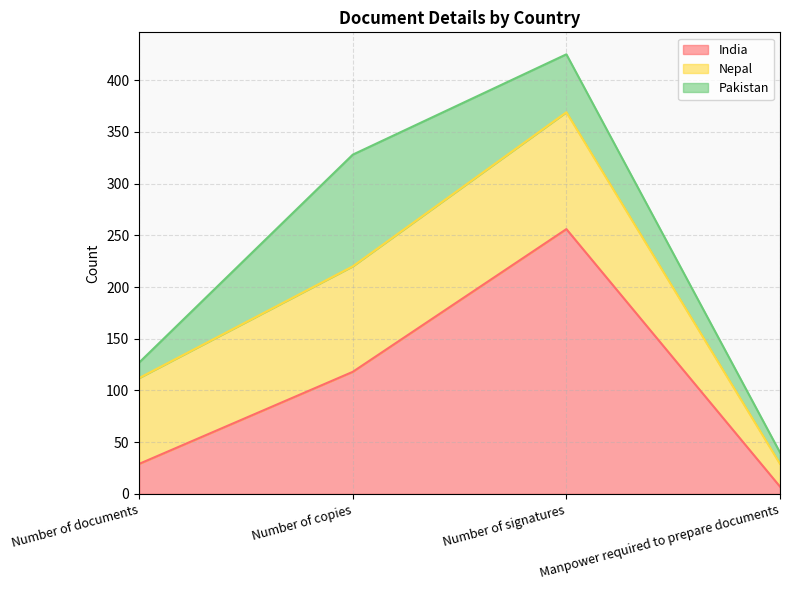

How many intersections are there between Pakistan and India?

1